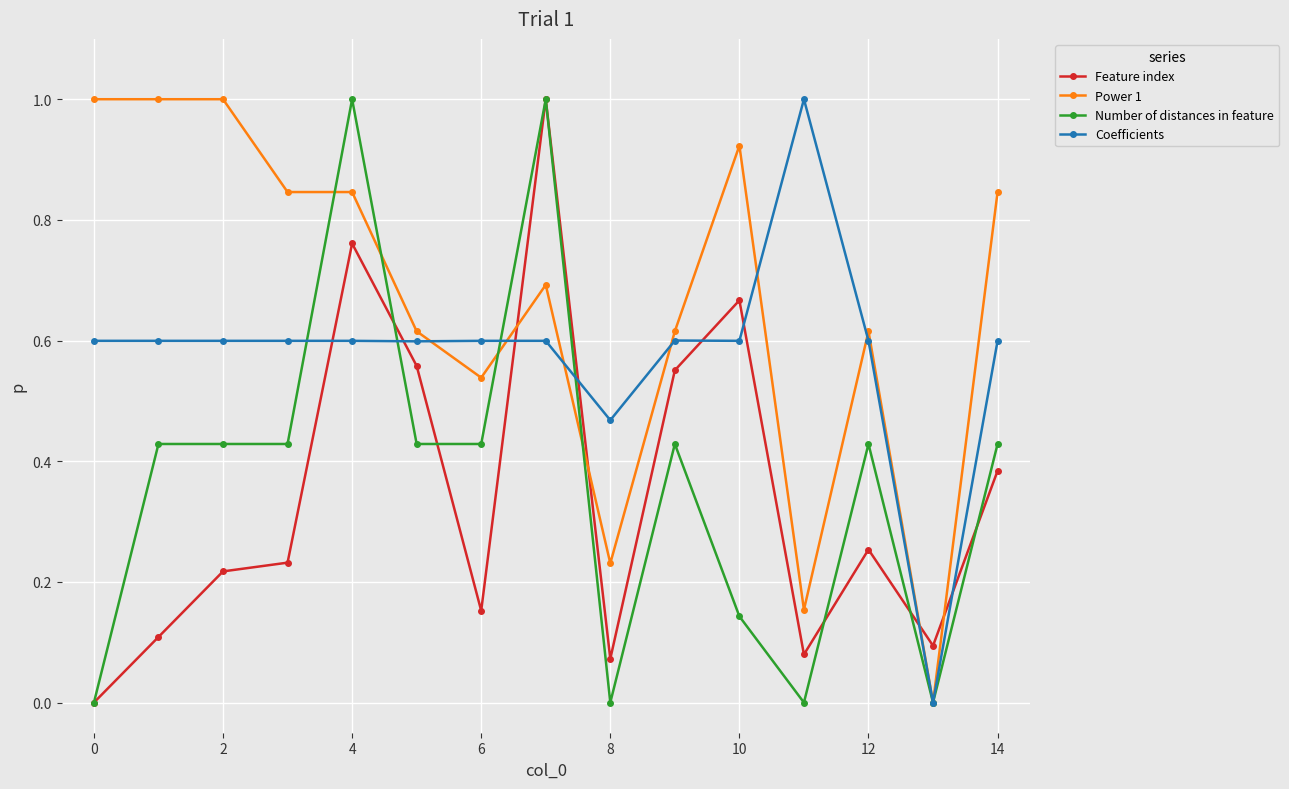

Which series has the largest total across all categories?

Power 1